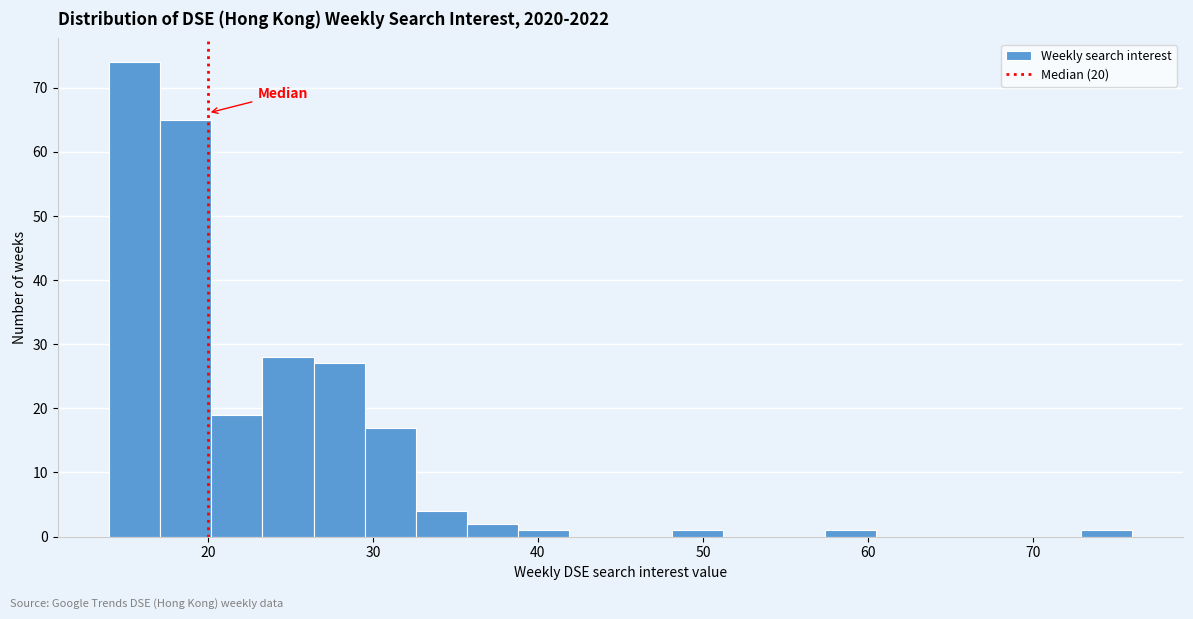

Around what value on the x-axis is the tallest bar? Give the approximate position of its centre, as read against the axis.

16